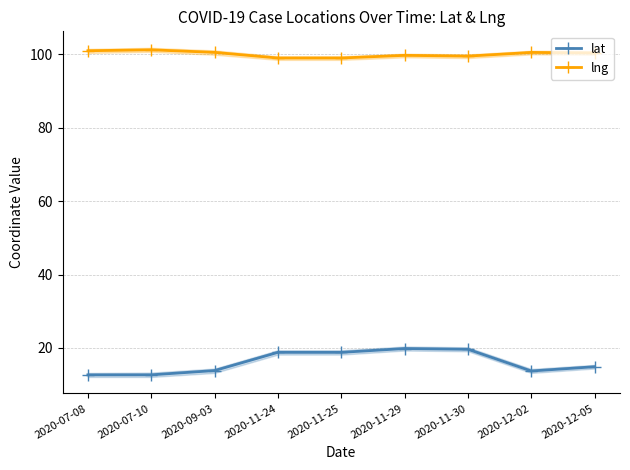

How many data points in lng are less than 100?

4